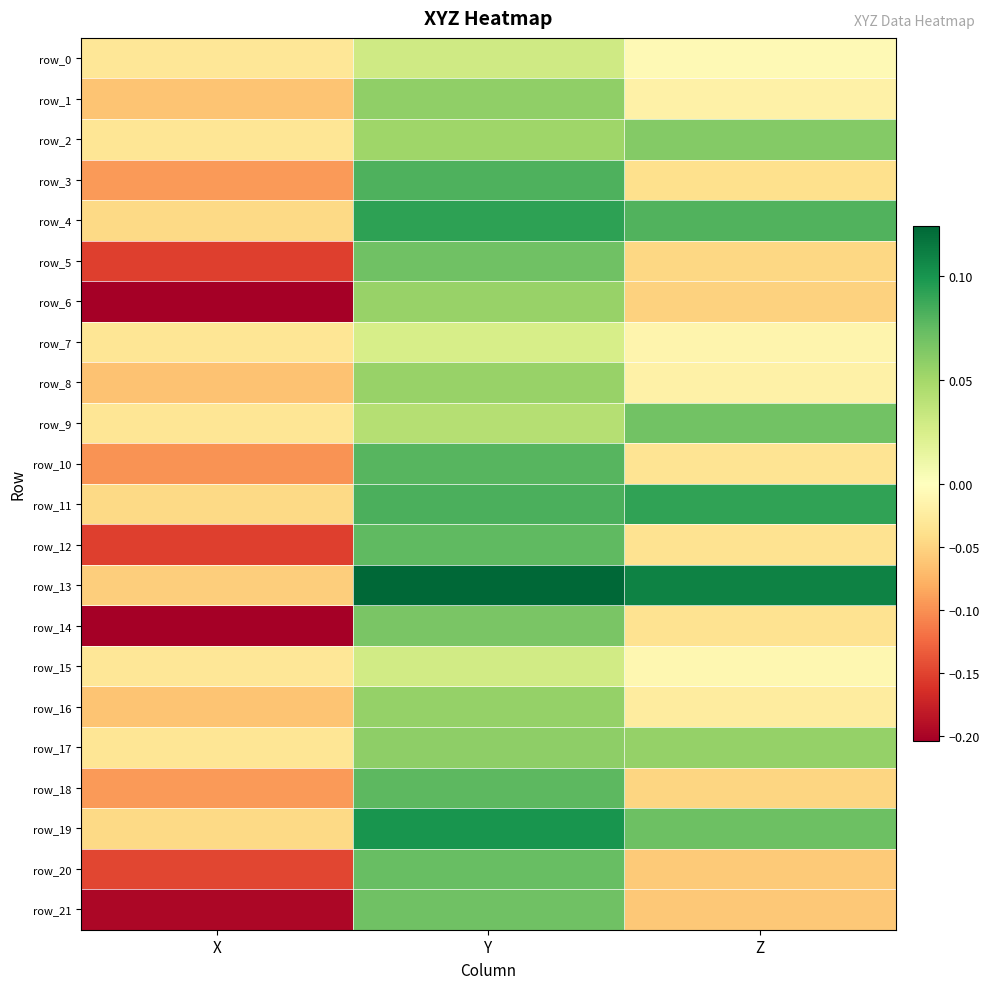

Where is row_19 nearest to the value 0?

X